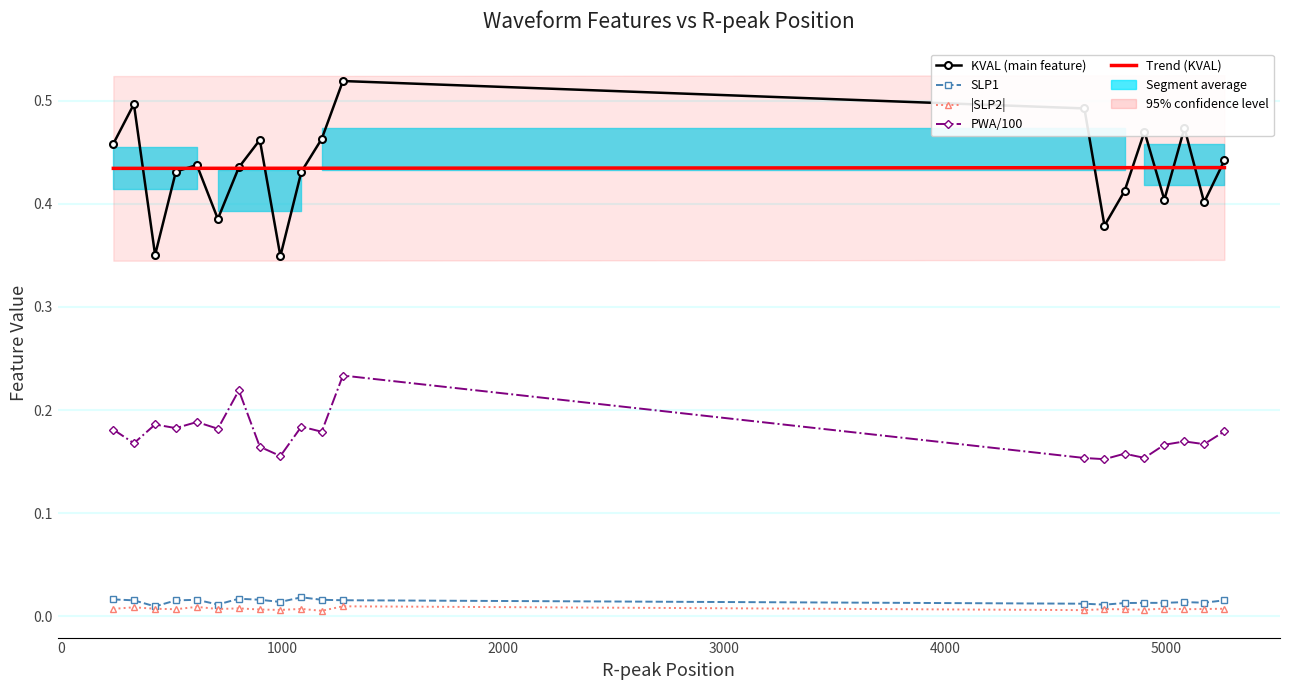

True or false: PWA/100 has a value of 0.3 at 19.

False